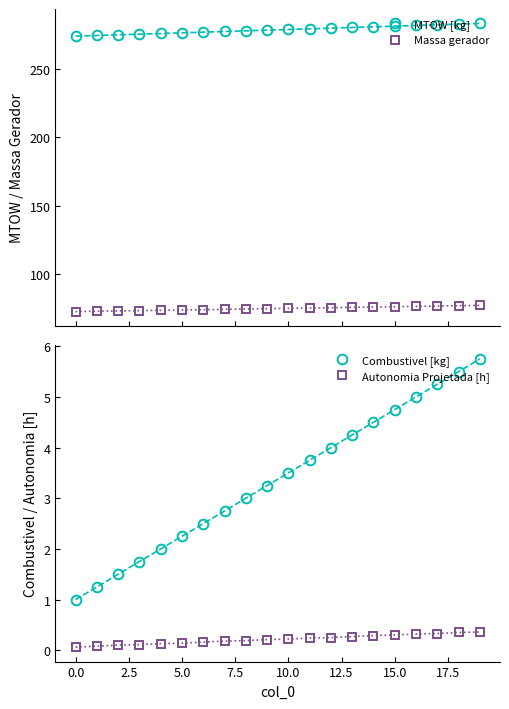

The value of Autonomia Projetada [h] at 12 is 0.4. True or false?

False